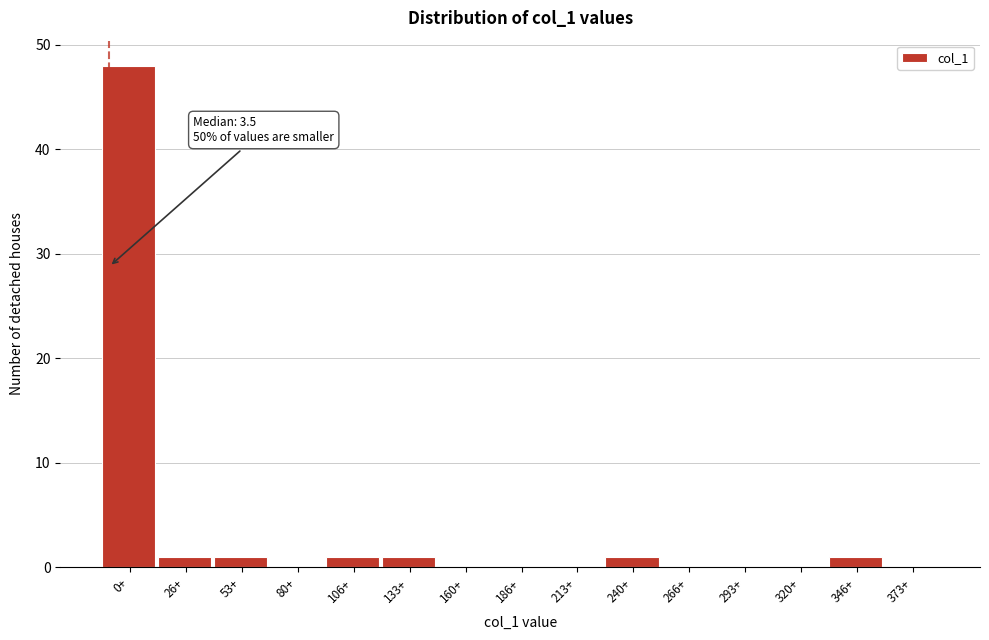

Reading left to right, transcribe all the data shown in this chart.

0+=48	26+=1	53+=1	80+=0	106+=1	133+=1	160+=0	186+=0	213+=0	240+=1	266+=0	293+=0	320+=0	346+=1	373+=0